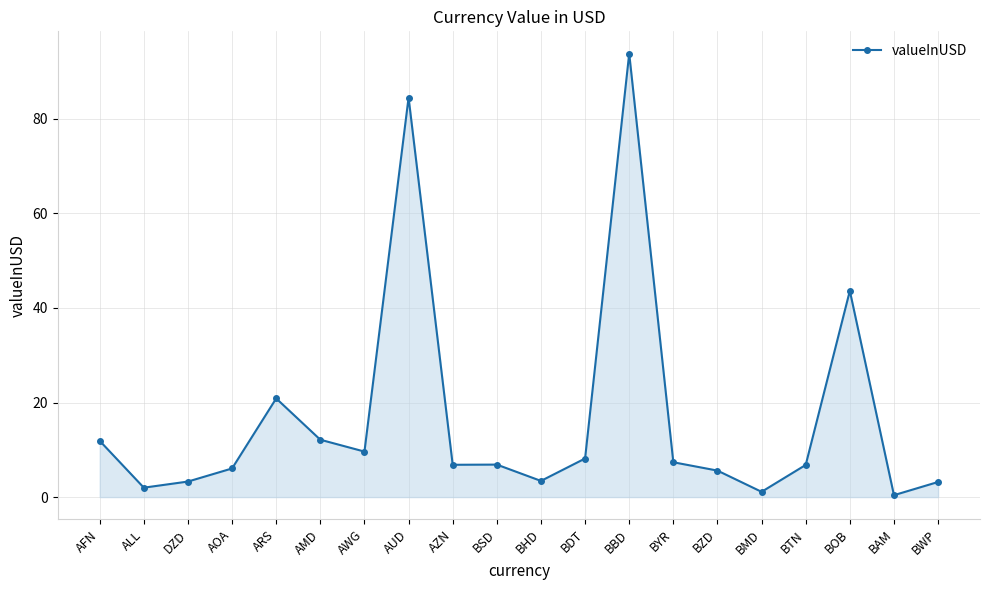

The value at BZD is 9.3. True or false?

False